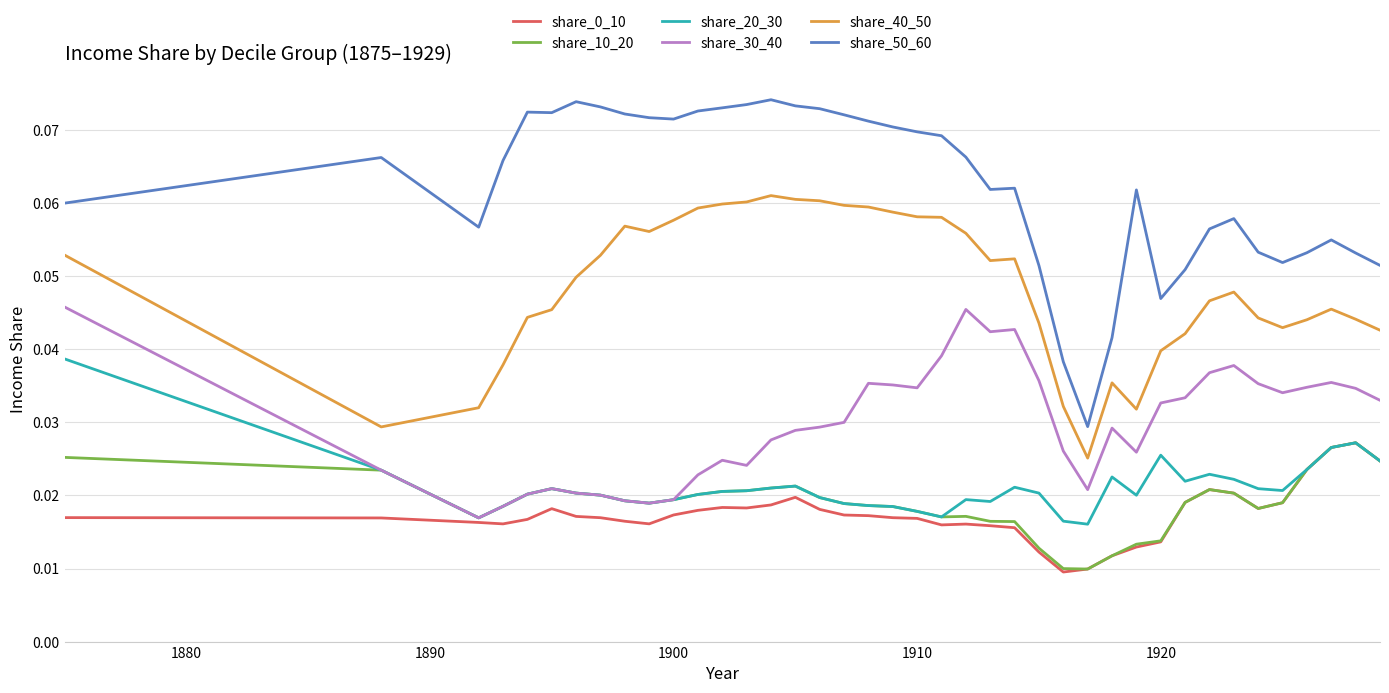

True or false: share_50_60 and share_0_10 intersect in this chart.

False